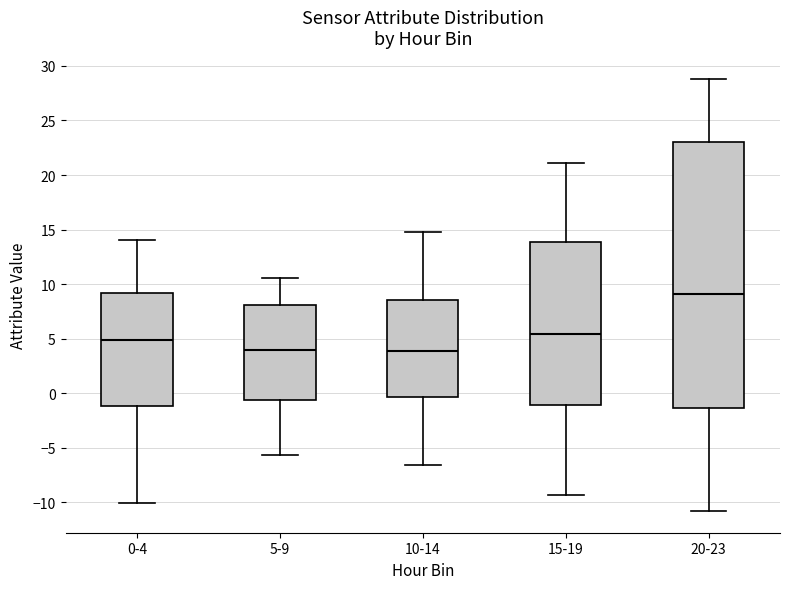

Reading left to right, read every box against the y-axis: the position of its median line, the range the box covers, and the ends of its whiskers. The values are not printed on the chart, so give them approximately, as read against the axis.

0-4: median 5.0, box -1.0 to 9.0, whiskers -10.0 to 14.0
5-9: median 4.0, box -0.5 to 8.0, whiskers -5.5 to 10.5
10-14: median 4.0, box -0.5 to 8.5, whiskers -6.5 to 15.0
15-19: median 5.5, box -1.0 to 14.0, whiskers -9.5 to 21.0
20-23: median 9.0, box -1.5 to 23.0, whiskers -11.0 to 29.0